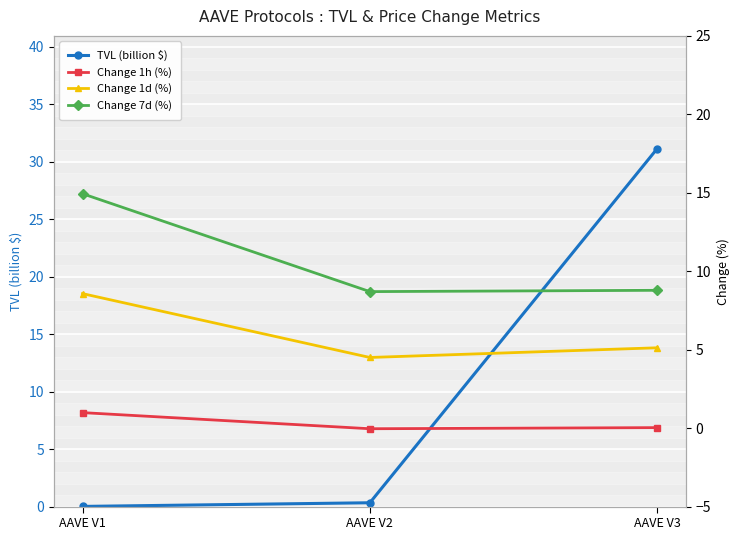

At how many categories does at least one series exceed 28?

1